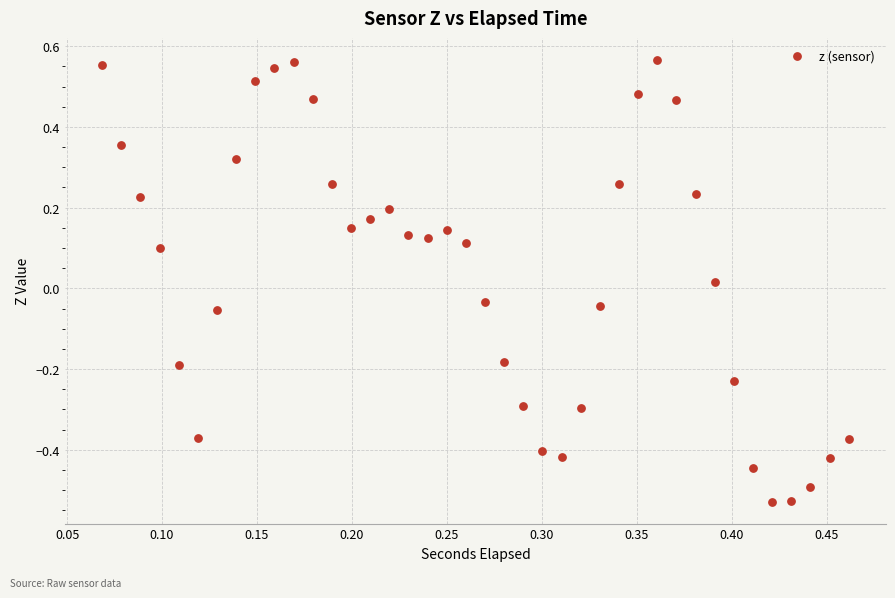

What is the range of Y values (max minus min)?

1.1